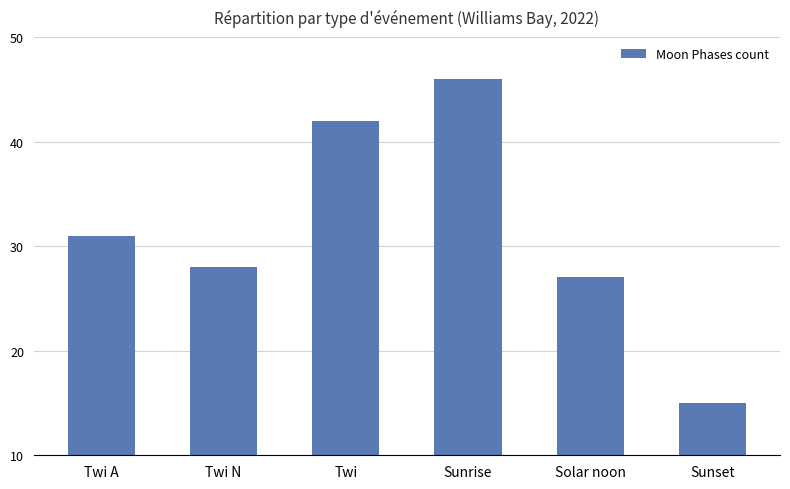

Approximately how many times larger is the value at Sunrise compared to Solar noon?

1.7